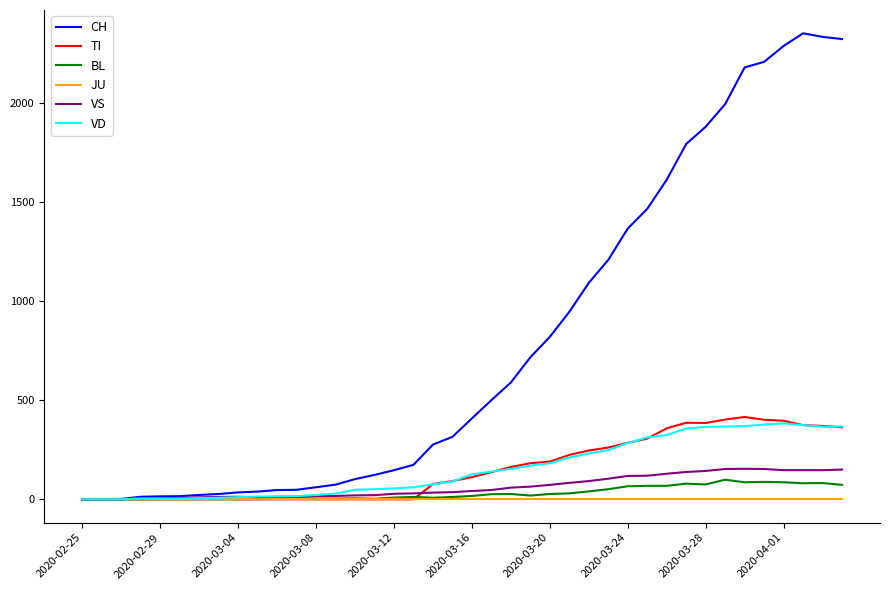

What is the highest value of the VS series?

154